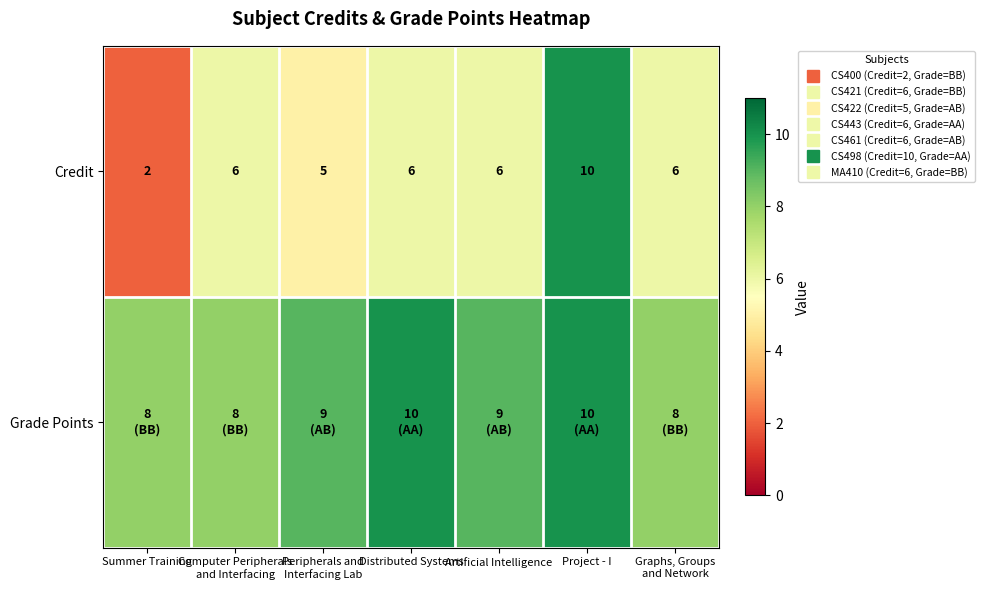

How many data points does each series have?

7